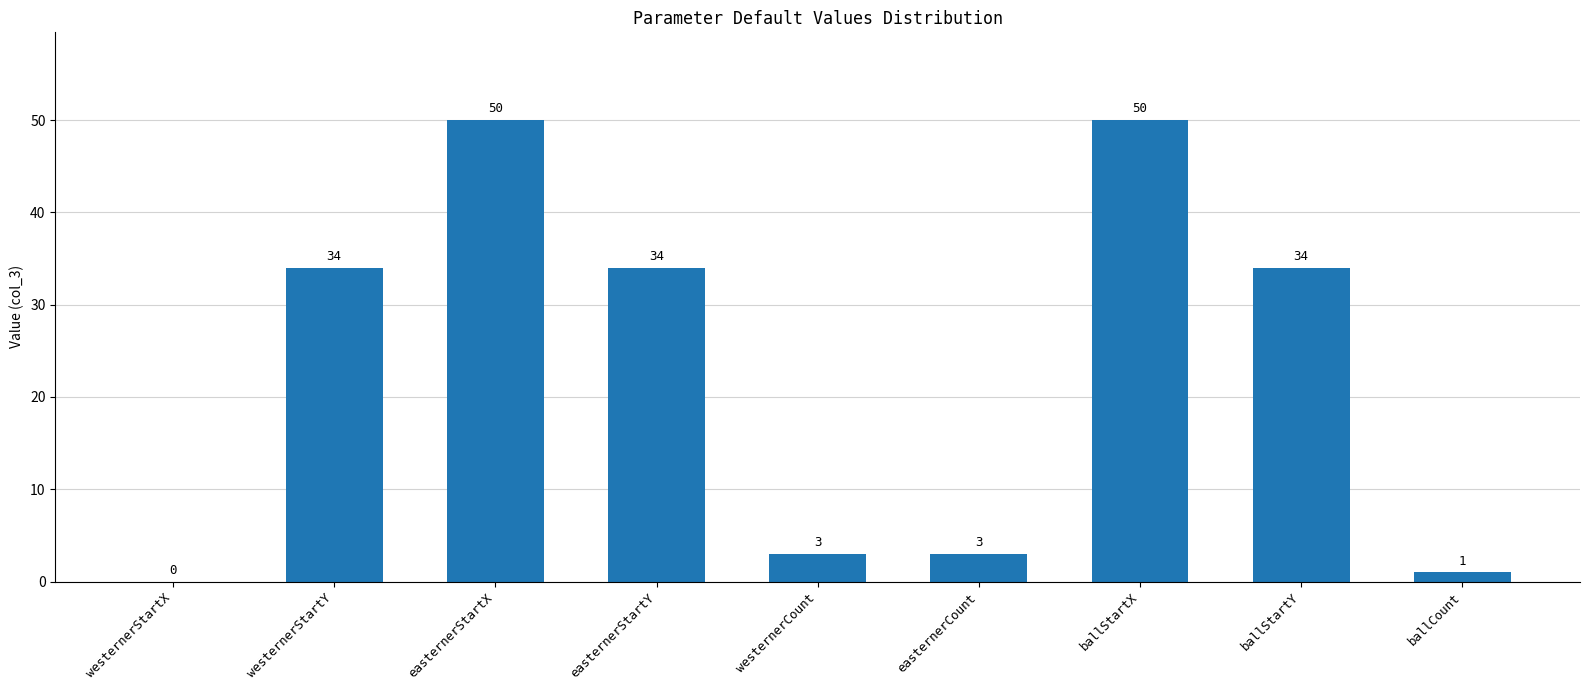

What is the change in value from easternerStartX to easternerStartY?

-16